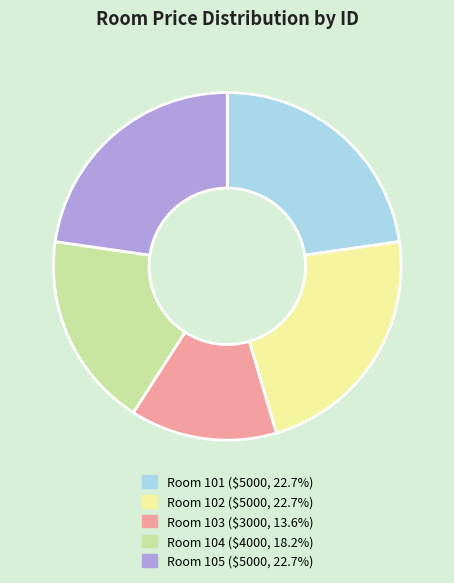

Does Room 103 ($3000, 13.6%) account for over 50% of the chart?

No